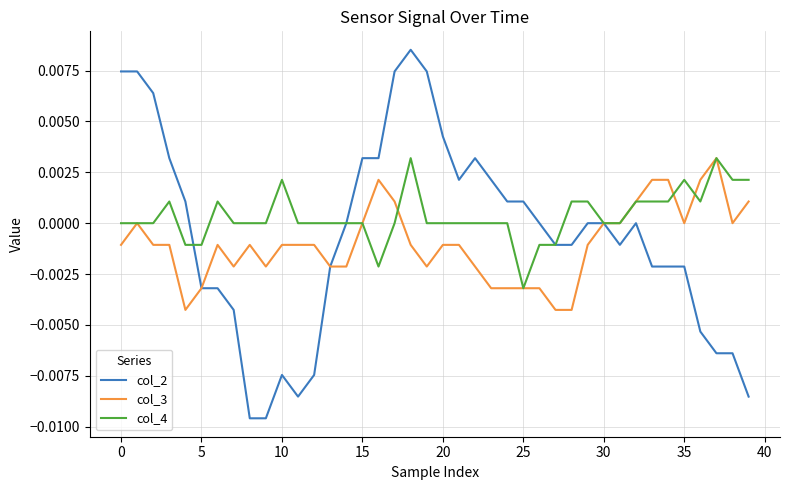

Which series has the widest spread of values?

col_2